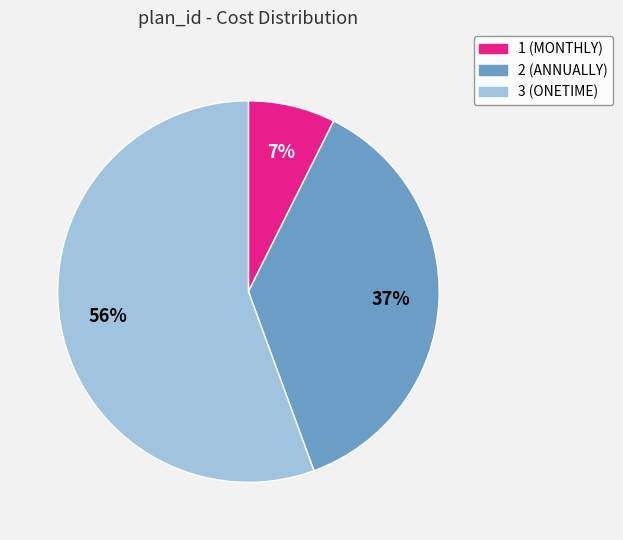

To the nearest percent, what is the difference between the 1 (MONTHLY) and 2 (ANNUALLY) slice percentages?

30%